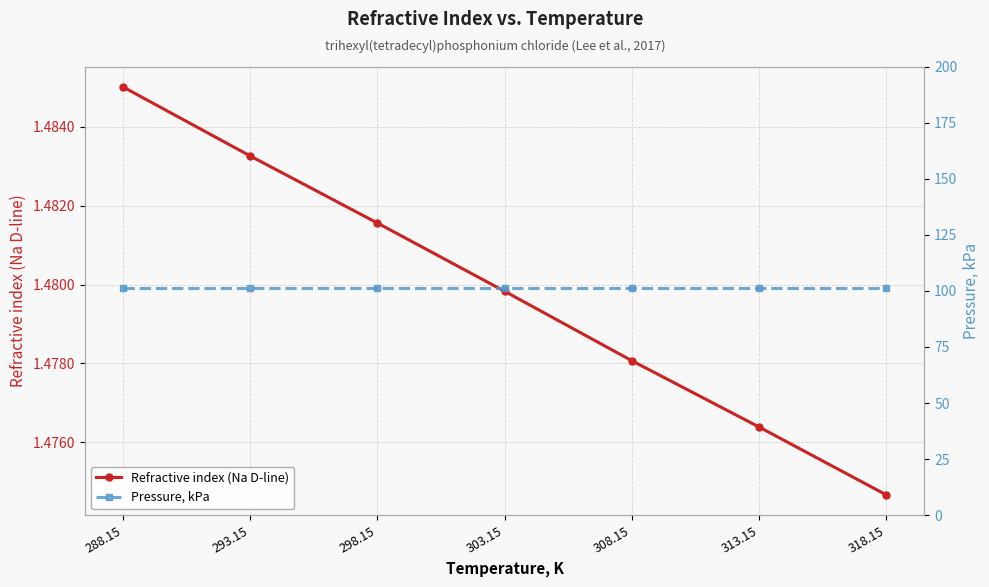

Is it true that Refractive index (Na D-line) equals 2.1 at 303.15?

False